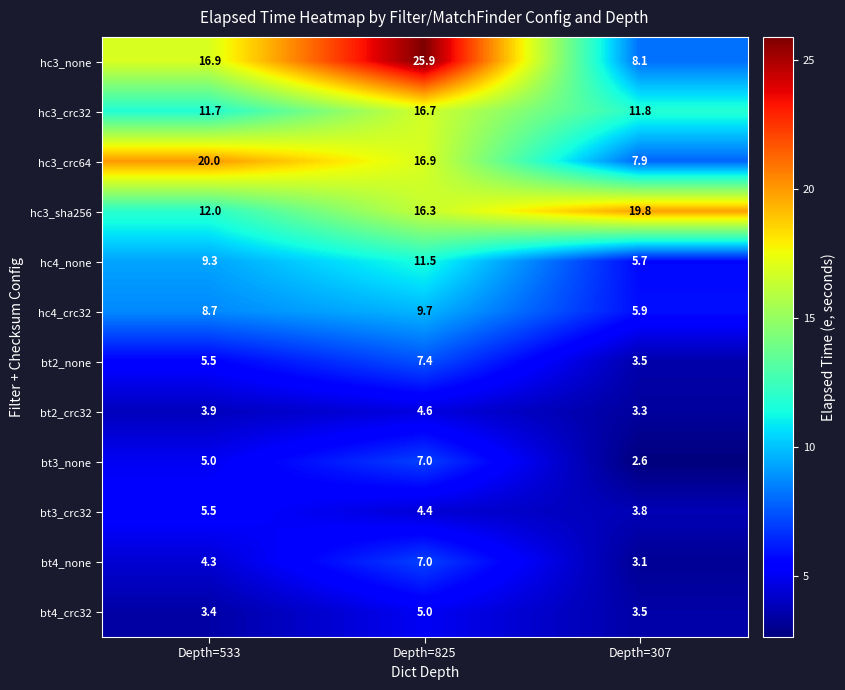

At which label does bt2_none reach its peak?

Depth=825